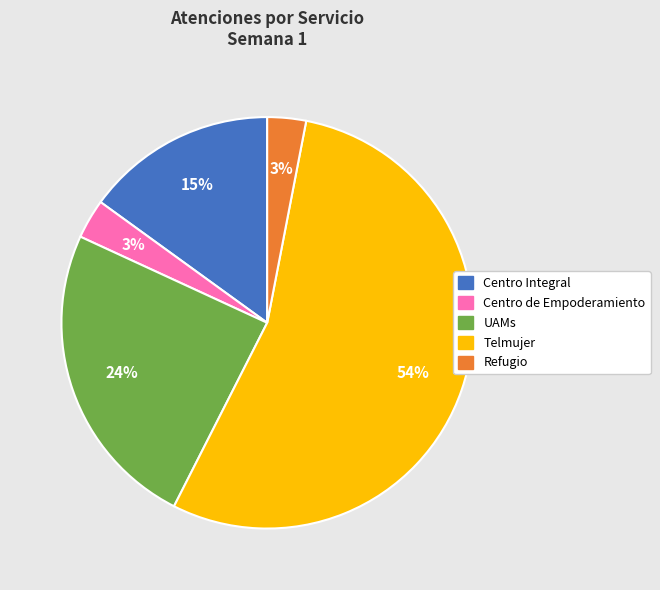

Which slice is the largest?

Telmujer